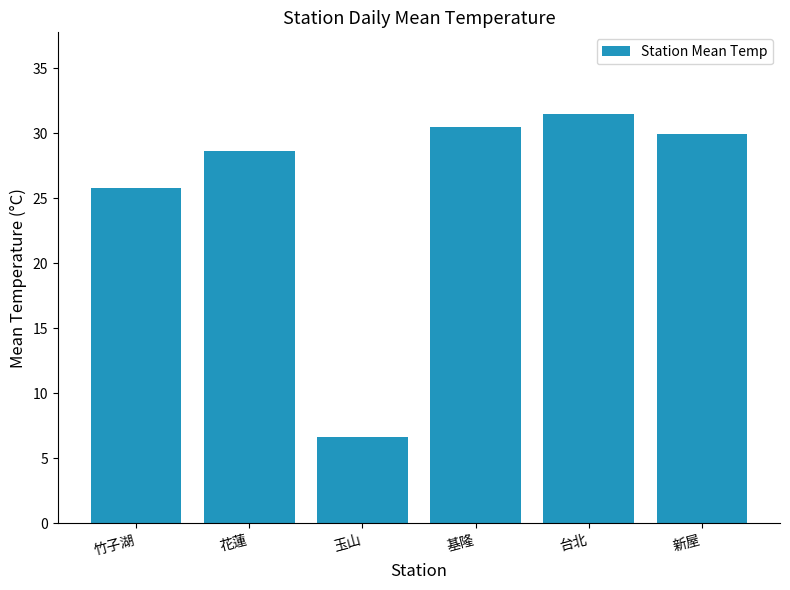

Which has a higher value, 竹子湖 or 花蓮?

花蓮